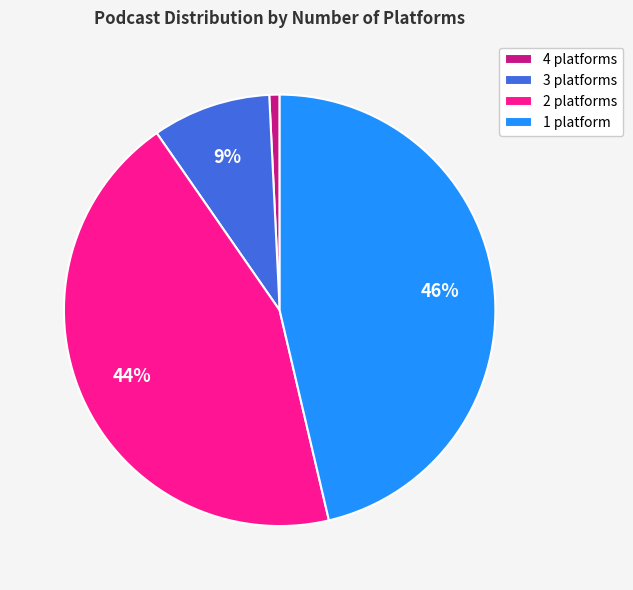

Is it true that 2 platforms is 14% of the pie?

False